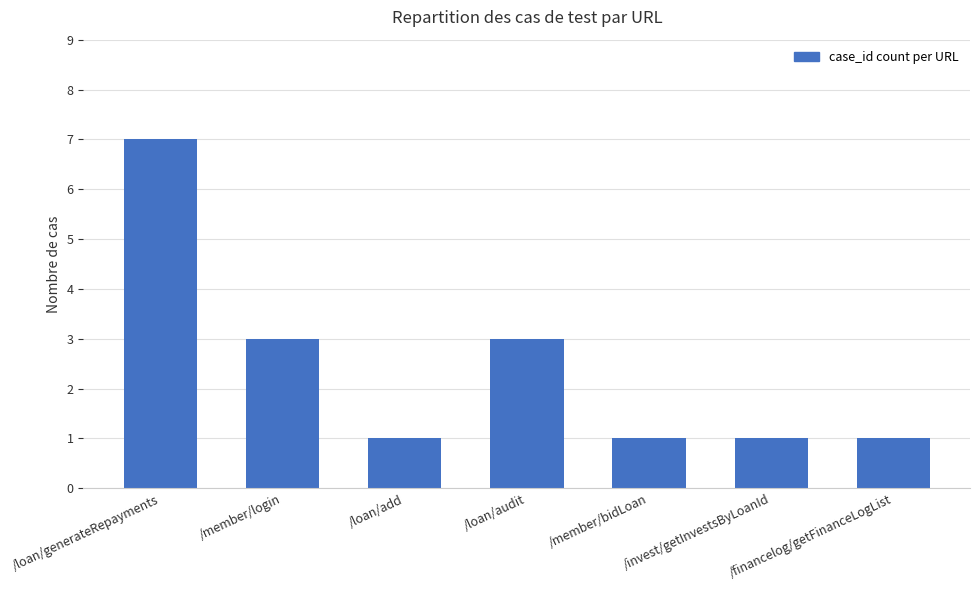

Which label corresponds to the largest value in the chart?

/loan/generateRepayments